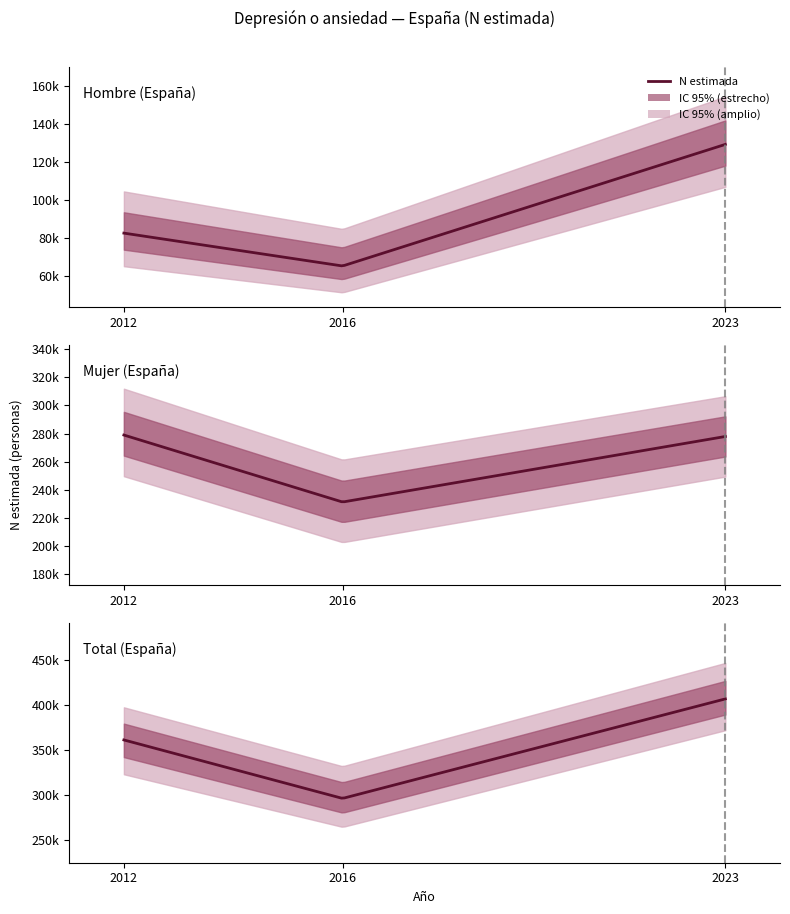

Reading left to right, transcribe all the data shown in this chart.

Hombre (N estimada): 82757	65488	129362
Mujer (N estimada): 278931	231237	277899
Total (N estimada): 361689	296725	407261